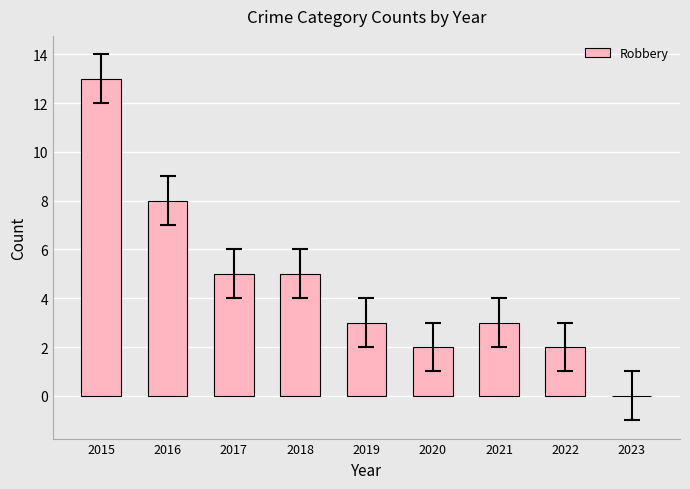

What is the change in value from 2017 to 2021?

-2